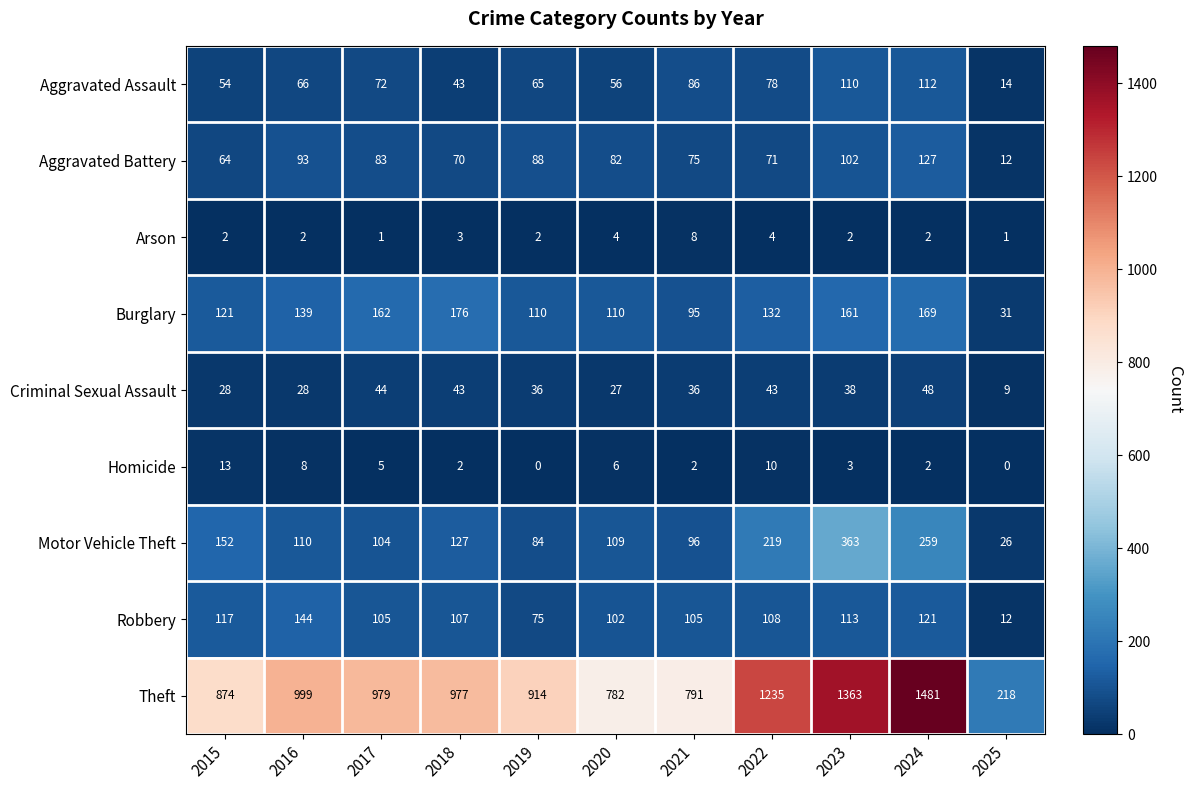

Count the number of data series in this chart.

9